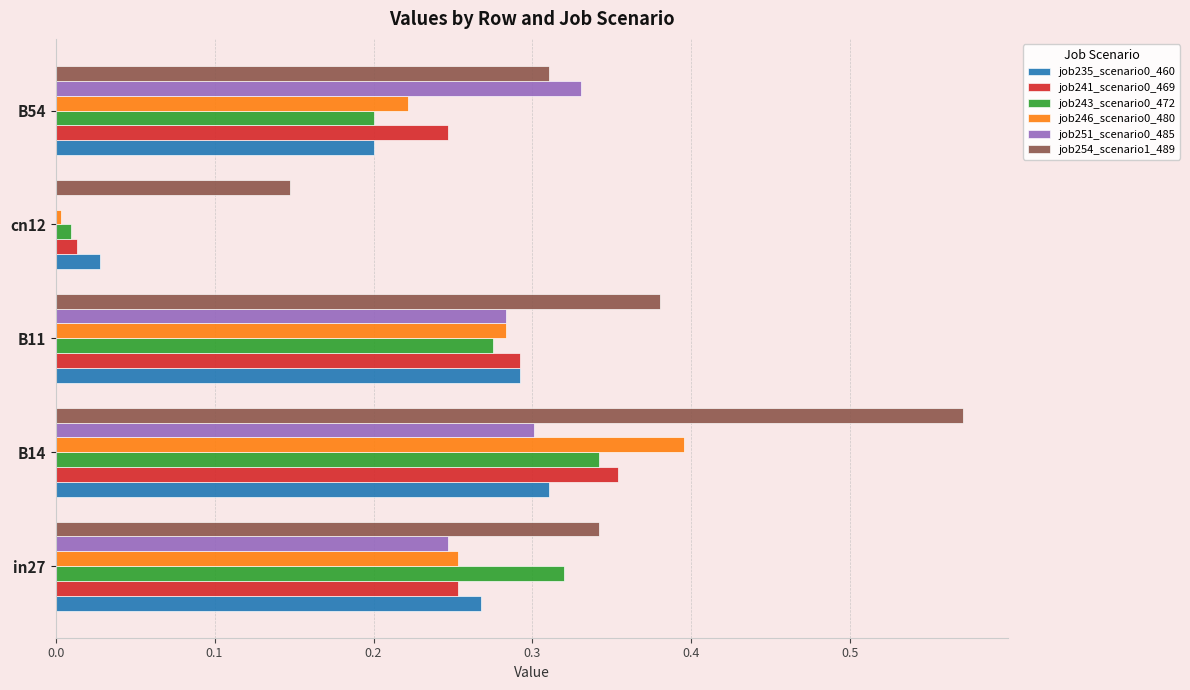

Which series has the largest total across all categories?

job254_scenario1_489